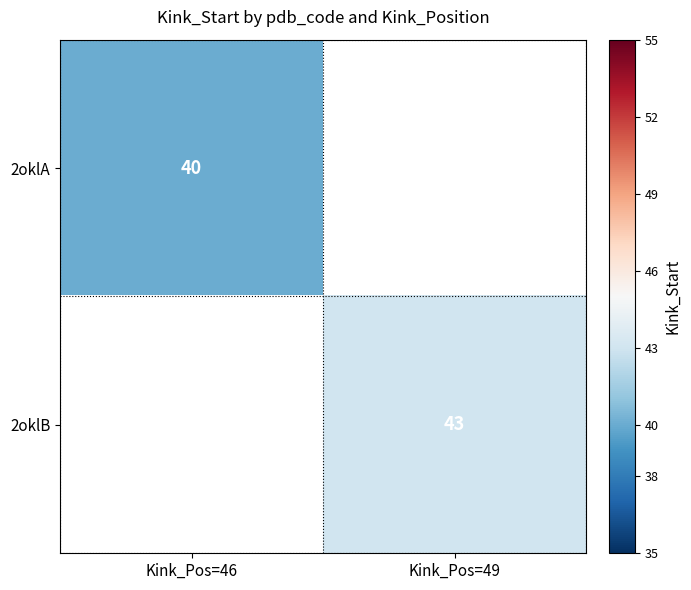

The 2oklA series shows 61 at Kink_Pos=46. True or false?

False